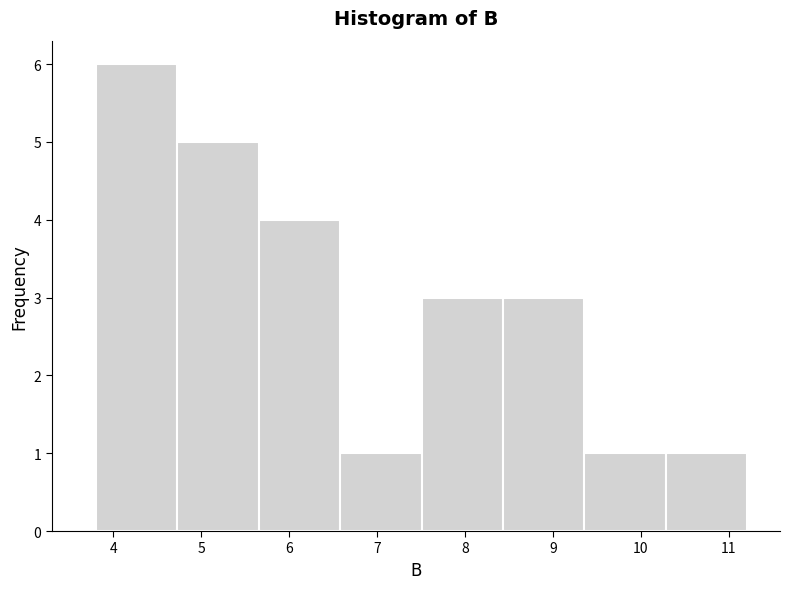

Reading left to right, transcribe this chart: for each bar, give the range it covers on the x-axis and its height. Neither the bar edges nor the heights are printed on the chart, so give them approximately, as read against the axes.

3.8 to 4.7: 6
4.7 to 5.7: 5
5.7 to 6.6: 4
6.6 to 7.5: 1
7.5 to 8.4: 3
8.4 to 9.4: 3
9.4 to 10.3: 1
10.3 to 11.2: 1